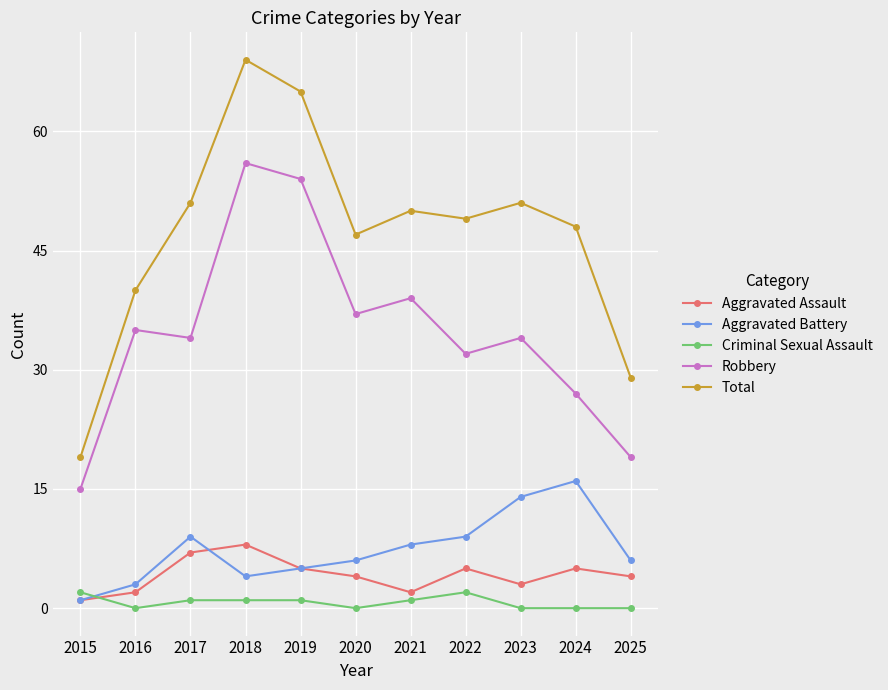

What is the total value across all series at 2017?

102